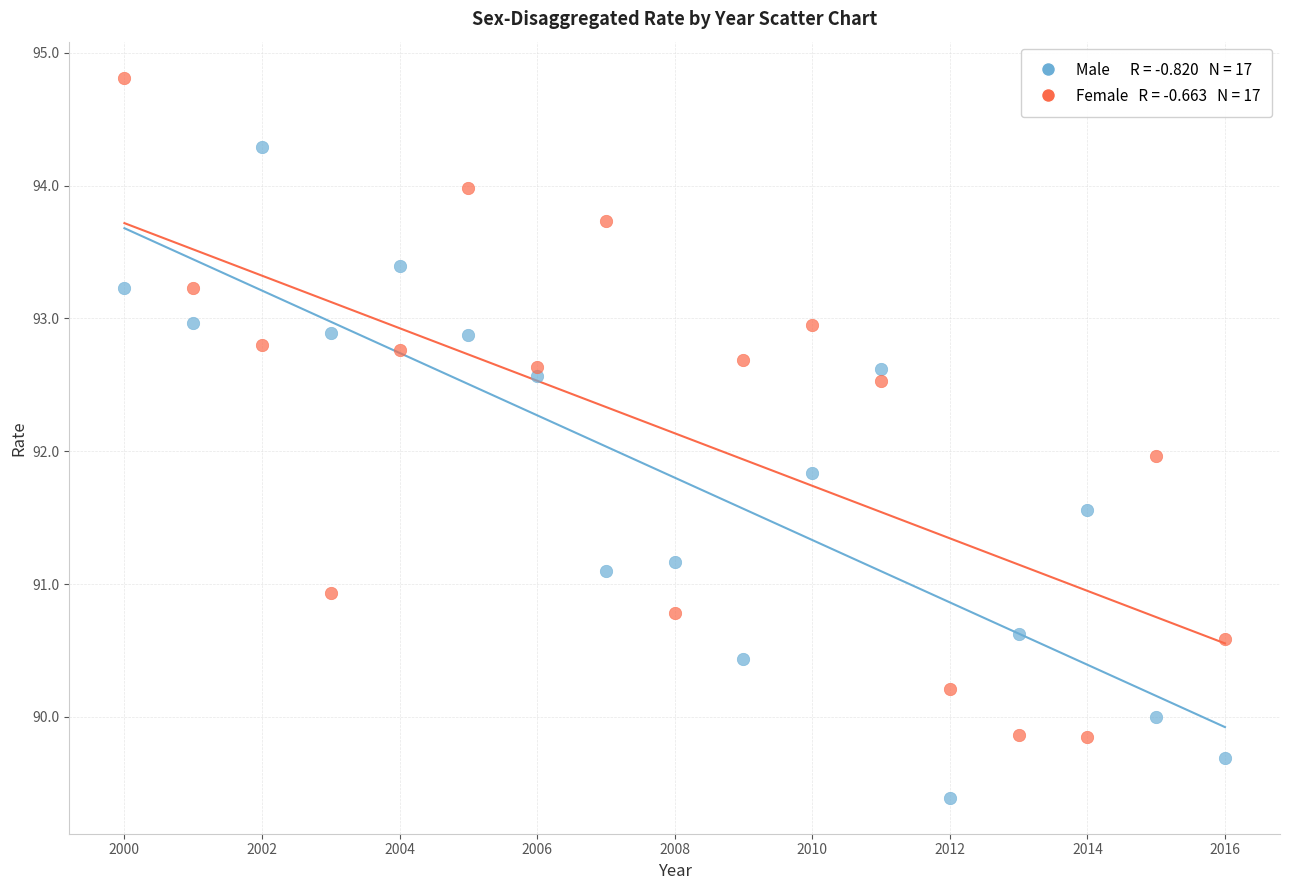

Across all data points, what is the range of Y values (max minus min)?

5.4